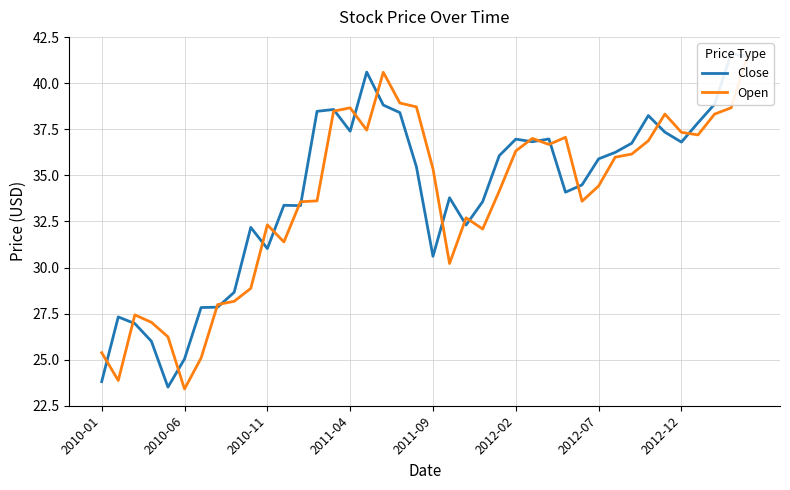

At which category is the sum across all series the highest?

39